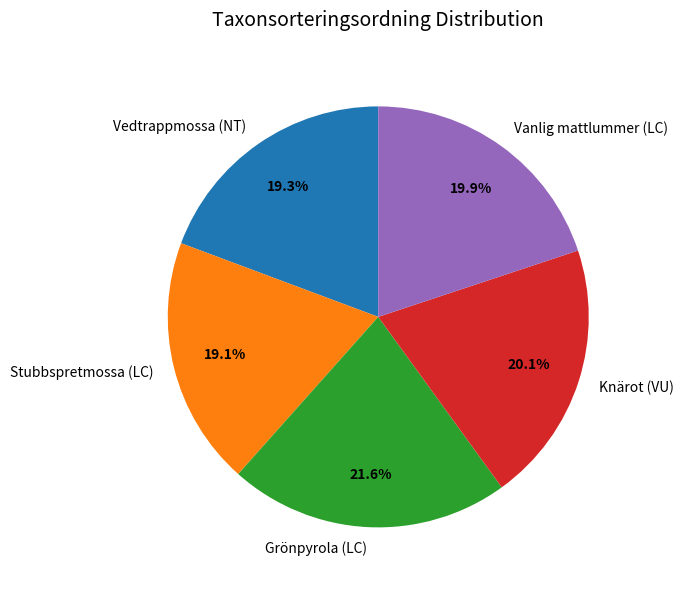

Count the number of slices in the pie.

5